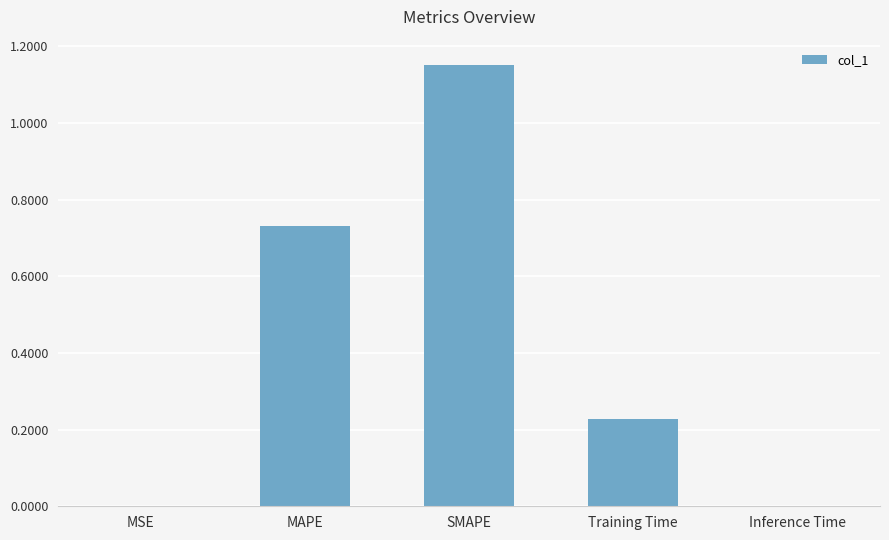

Which label corresponds to the largest value in the chart?

SMAPE